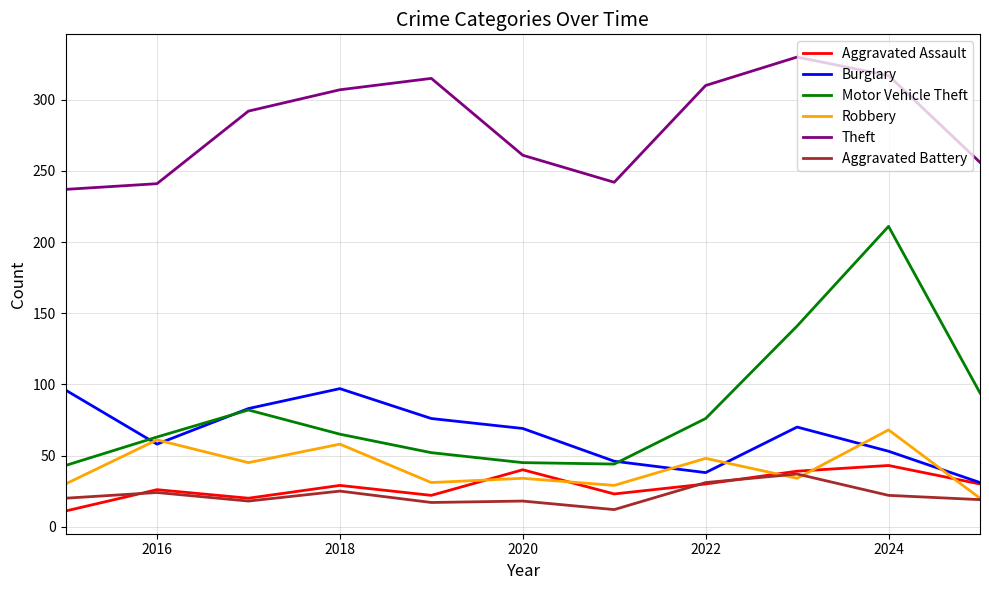

Which series has the largest total across all categories?

Theft